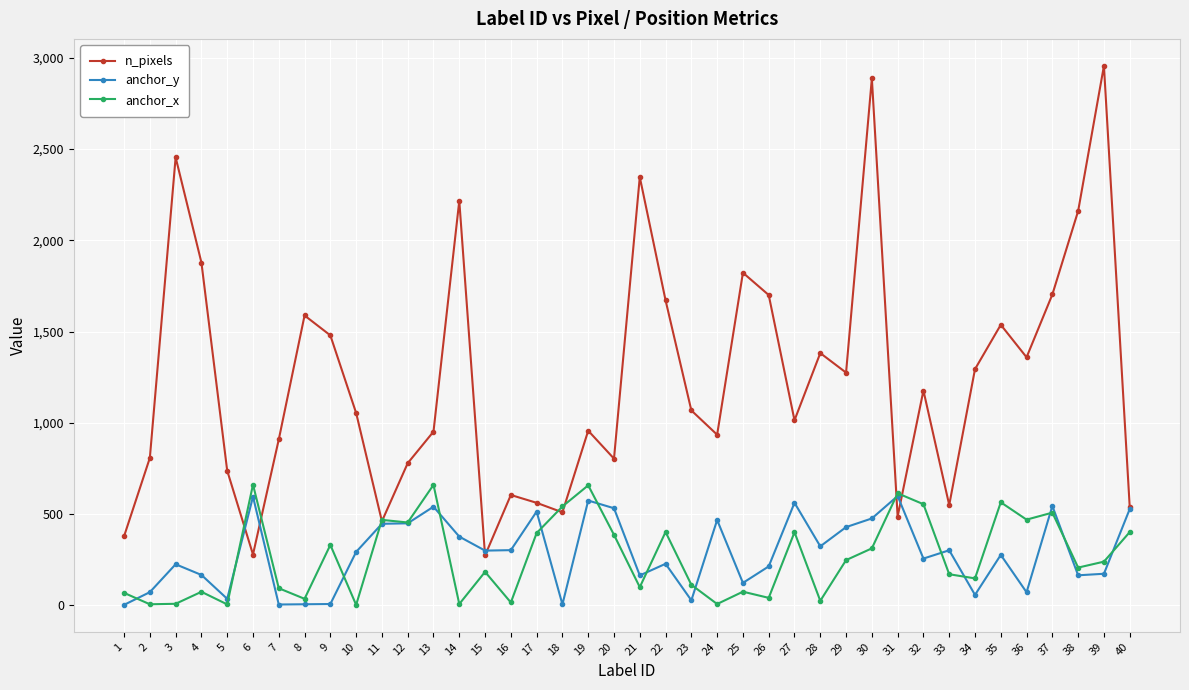

Which series ends up on top after the final intersection of anchor_y and anchor_x?

anchor_y